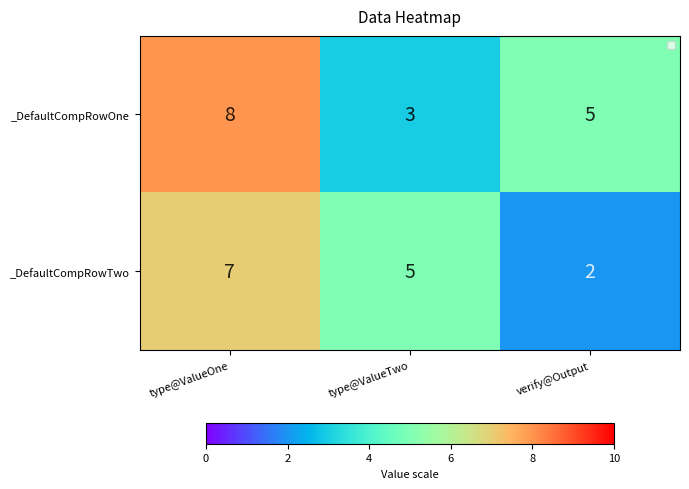

What is the maximum value shown in the chart?

8